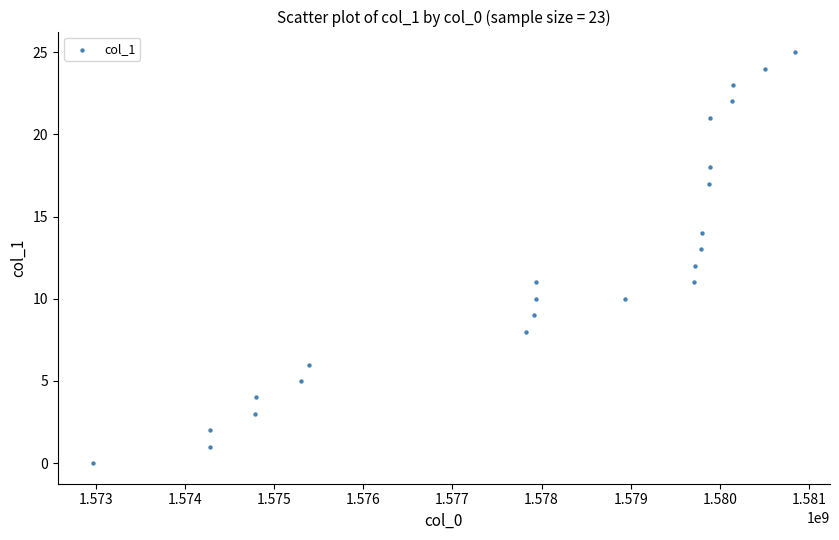

What is the range of X values (max minus min)?

7872130